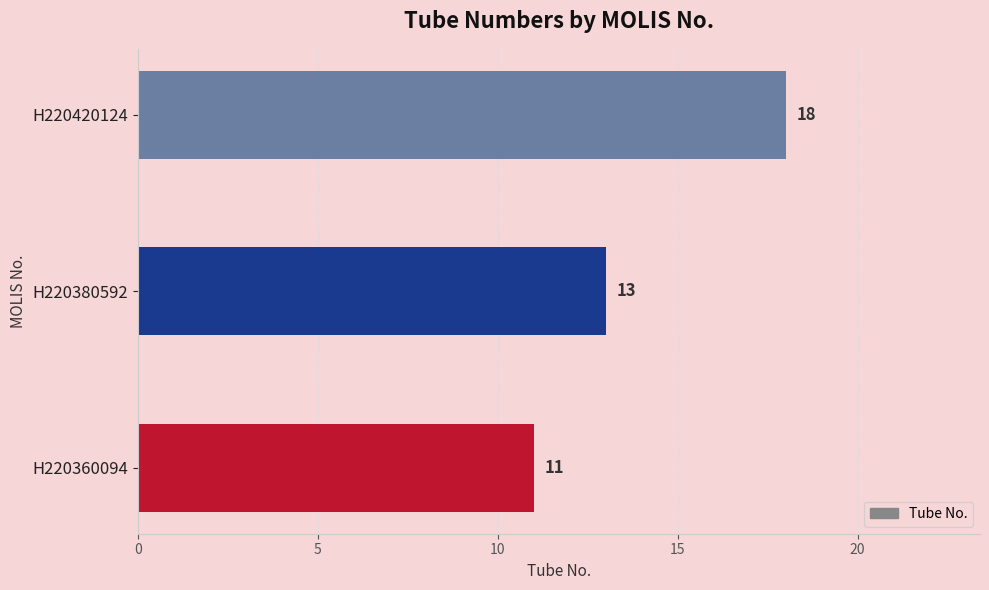

Reading bottom to top, transcribe all the data shown in this chart.

H220360094=11	H220380592=13	H220420124=18